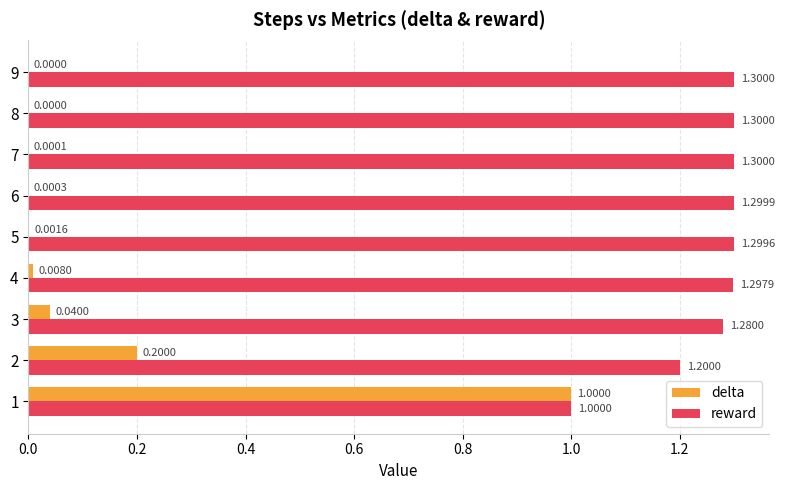

Which series has the widest spread of values?

delta